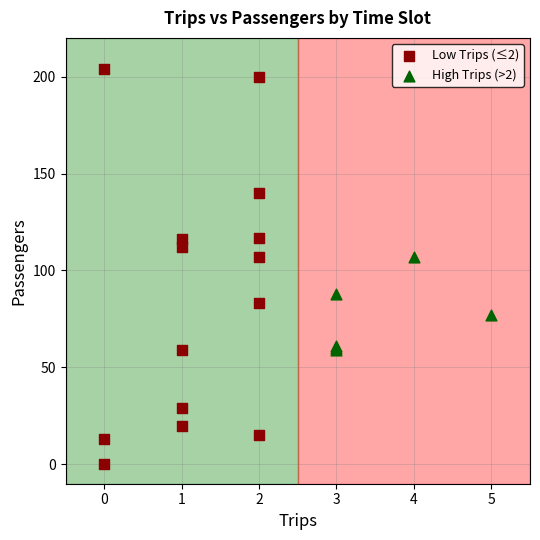

Which series contains the lowest Y value?

Low Trips (≤2)